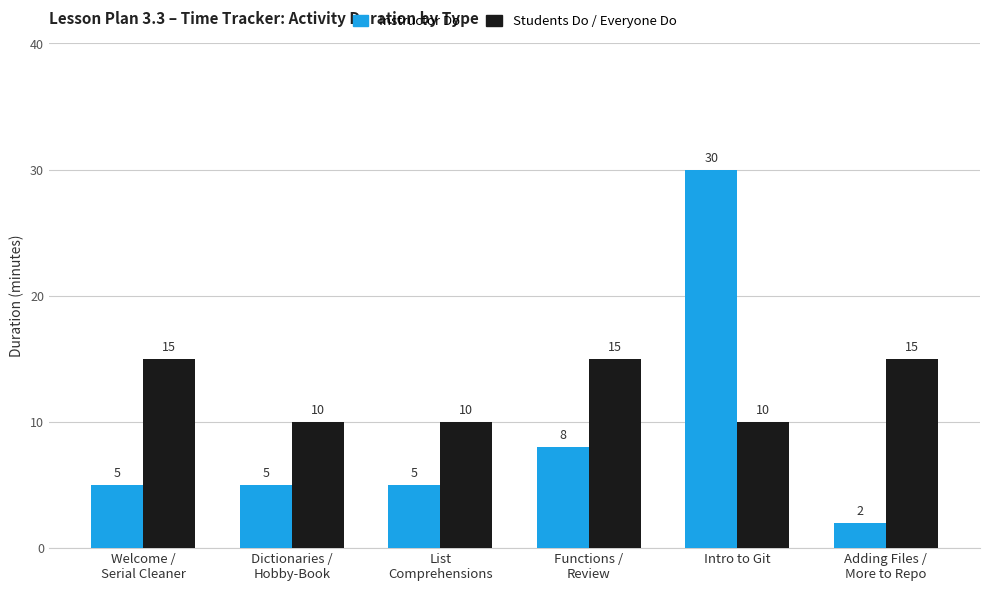

True or false: Instructor Do has a value of 5 at Dictionaries /
Hobby-Book.

True